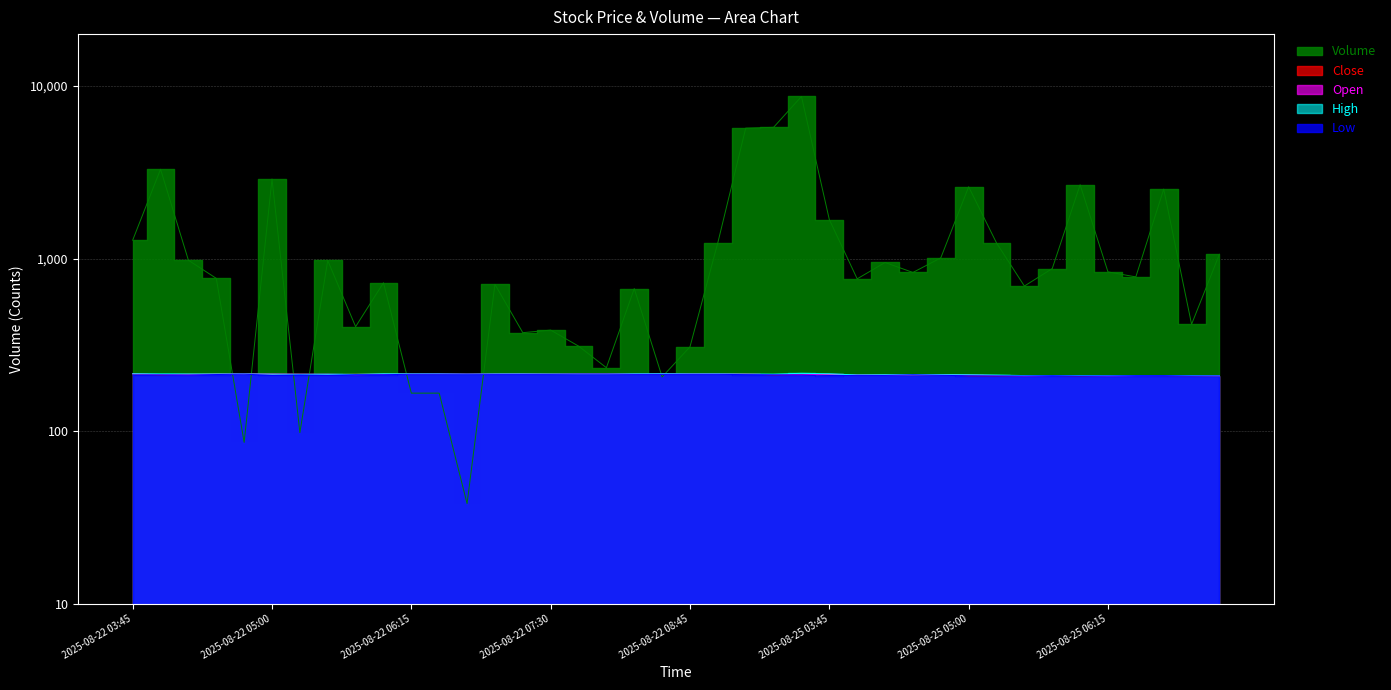

The value of Open at 2025-08-25 07:00 is 376.5. True or false?

False